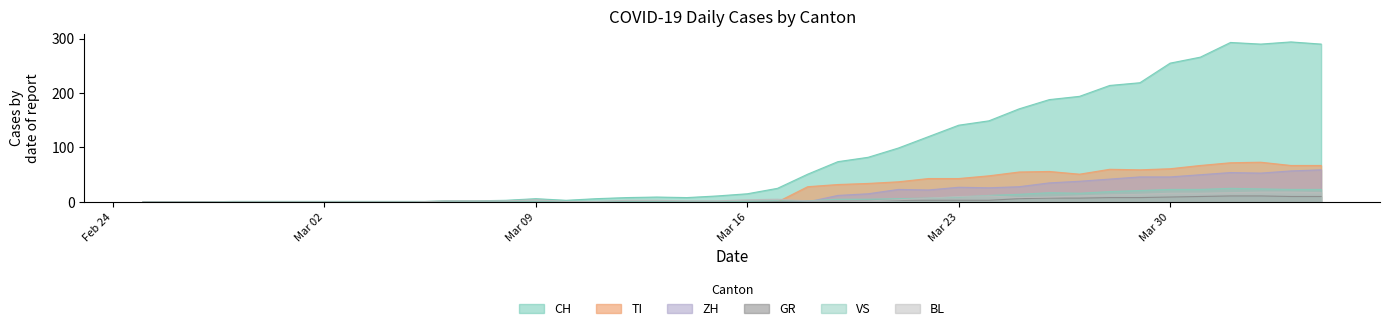

How many interior local peaks does the BL series have?

3